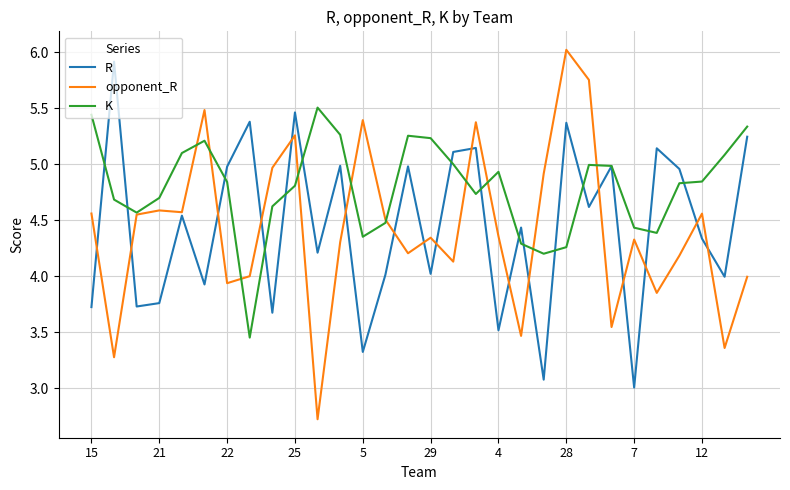

Which series has the largest range (max minus min)?

opponent_R